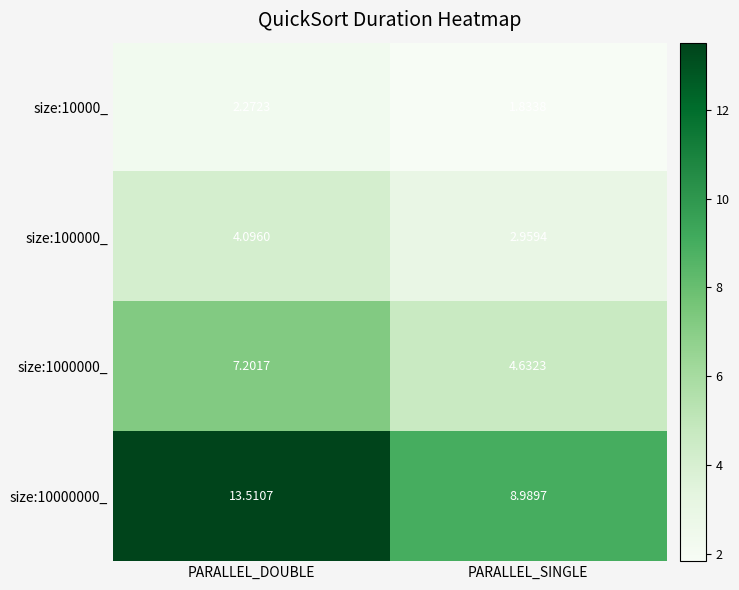

At which category is the sum across all series the highest?

PARALLEL_DOUBLE